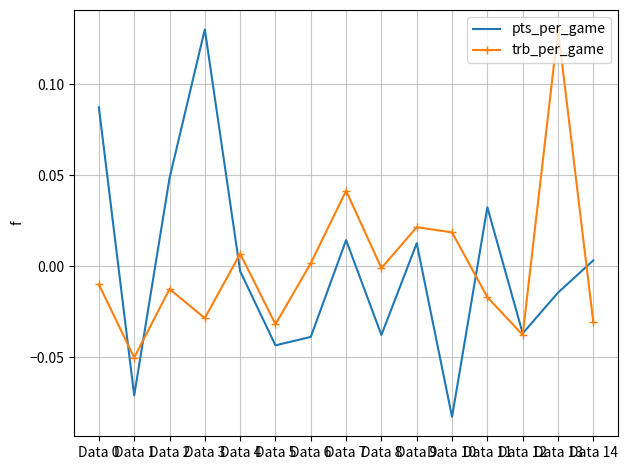

What is the difference between the maximum and minimum values in the trb_per_game series?

0.2